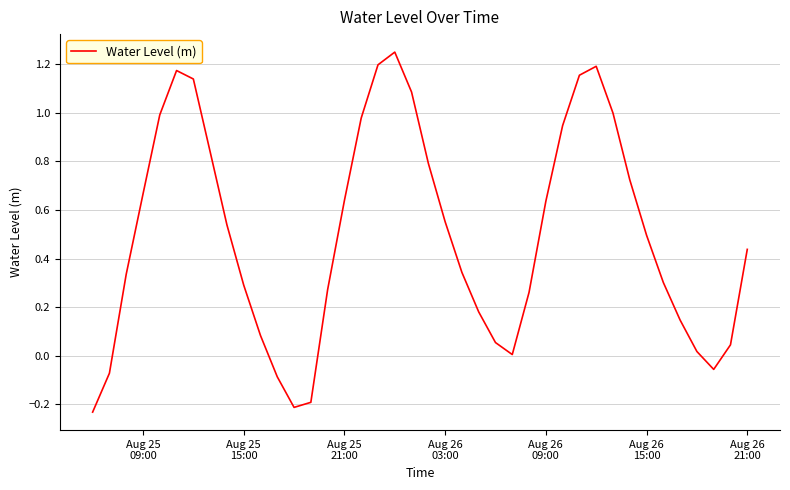

What is the difference between the maximum and minimum values?

1.5